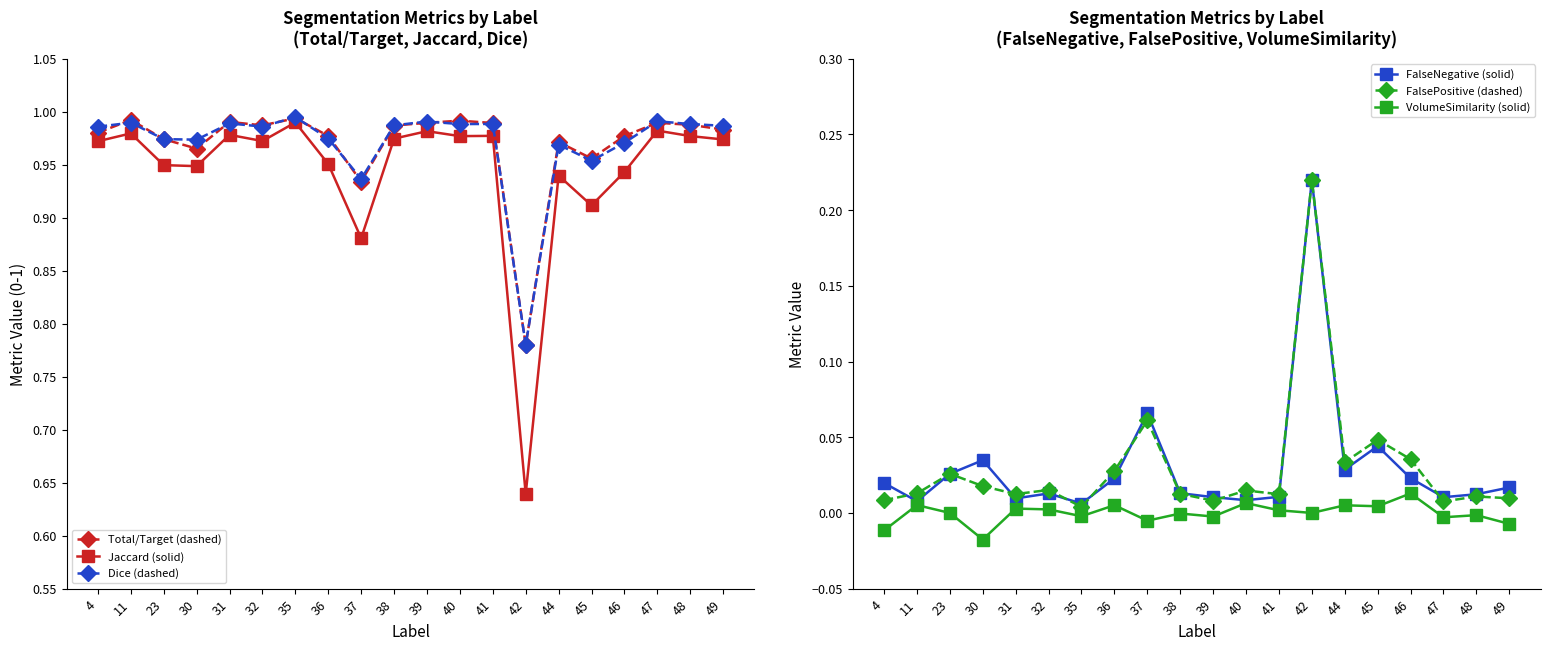

Which series has the widest spread of values?

Jaccard (solid)